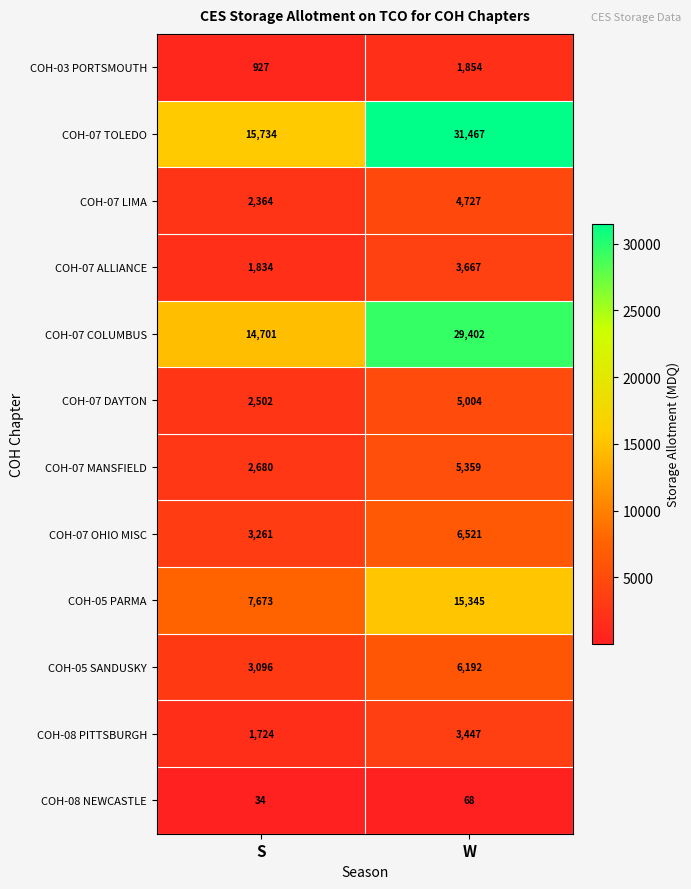

Which series has the widest spread of values?

COH-07 TOLEDO